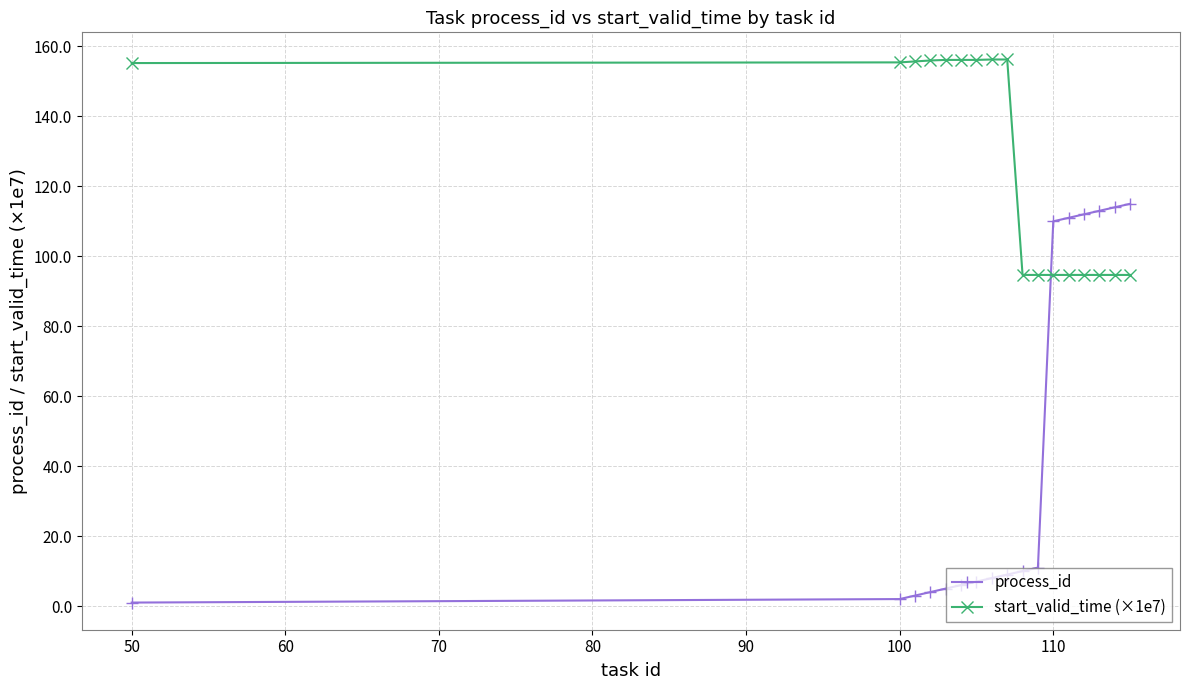

Which series has the widest spread of values?

process_id